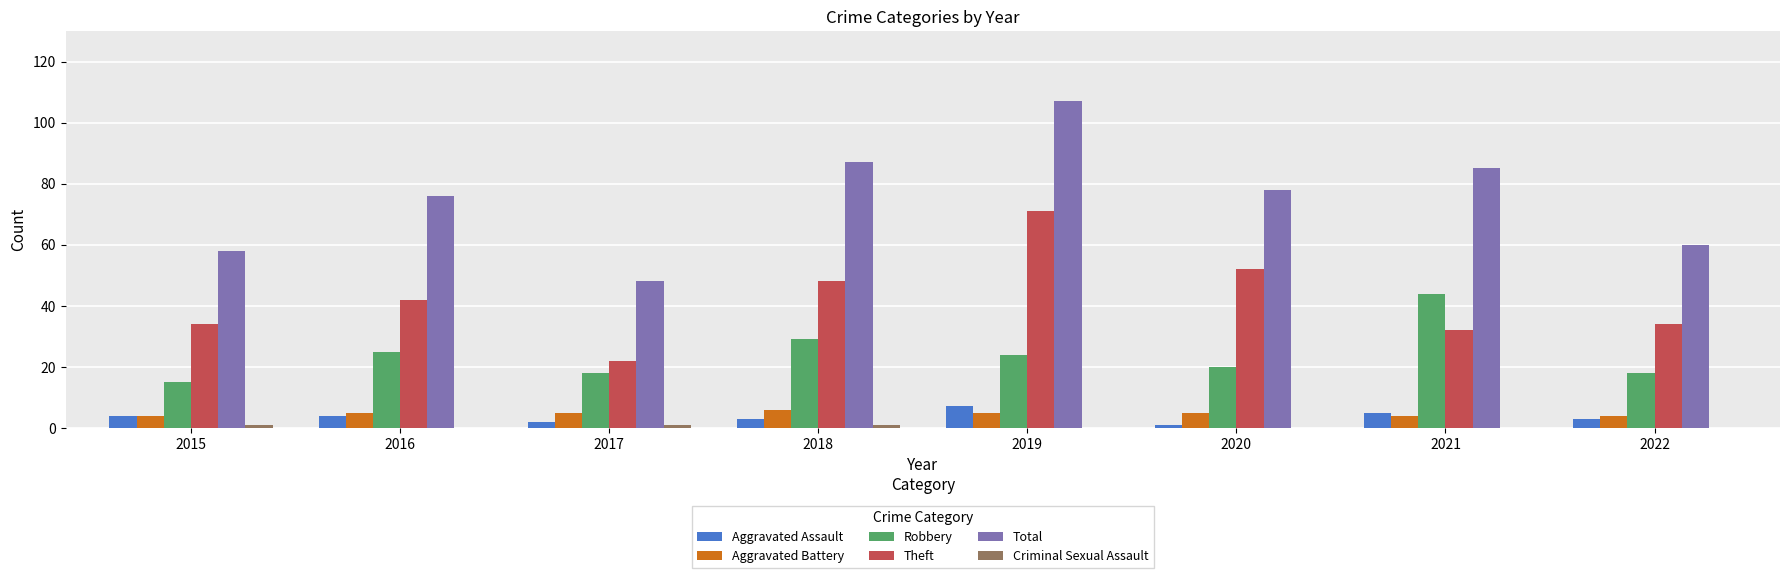

What is the sum of all Aggravated Battery values?

38